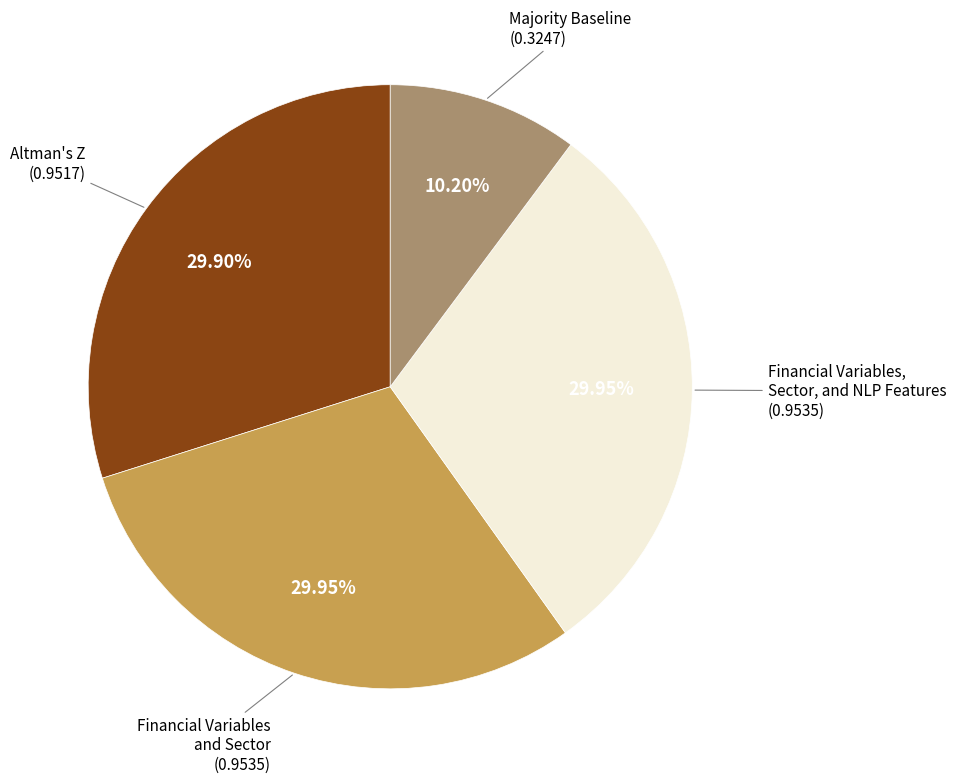

Is there any slice that represents more than half of the pie?

No